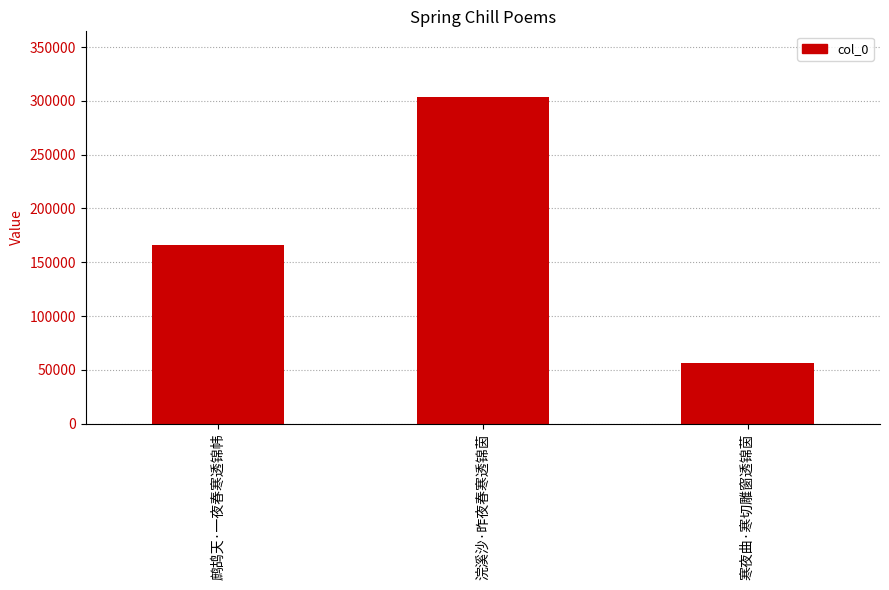

What value does the data have at 寒夜曲·寒切雕窗透锦茵, to the nearest 100?

56700